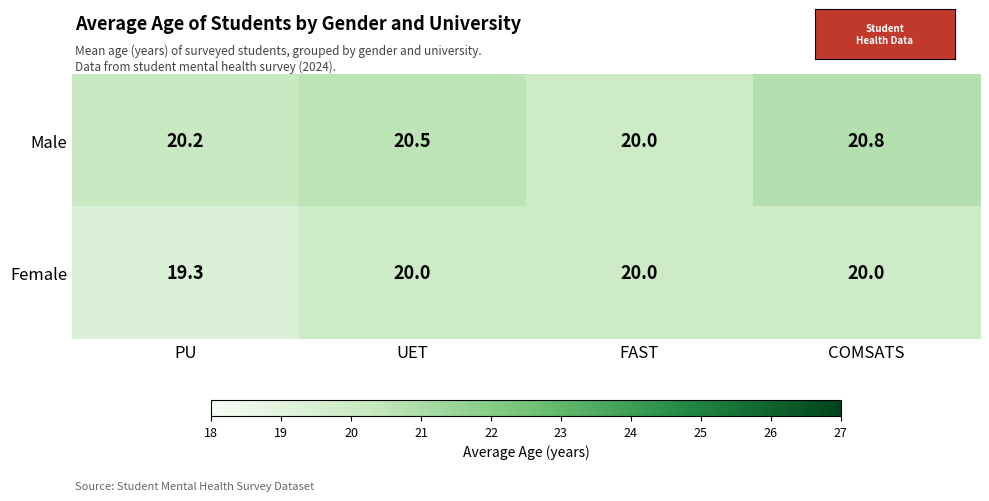

What is the average value of the Female series?

19.8